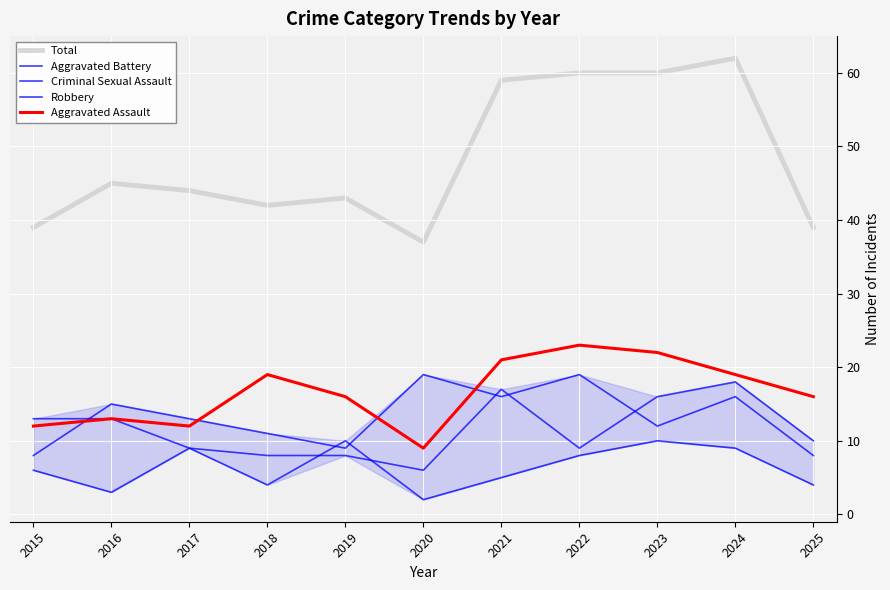

What is the difference between the highest and lowest values at 2023?

50